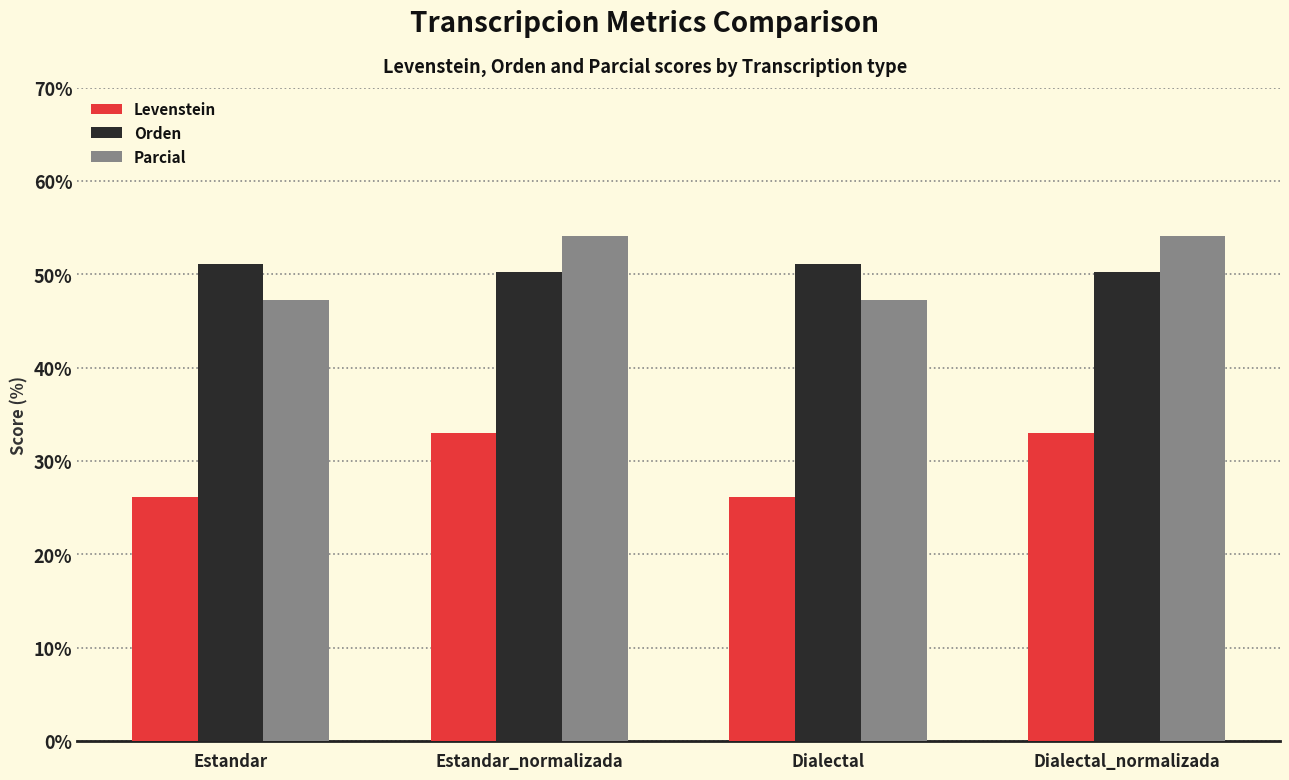

Is the value of Orden at Estandar_normalizada greater than the value of Parcial at Dialectal?

Yes